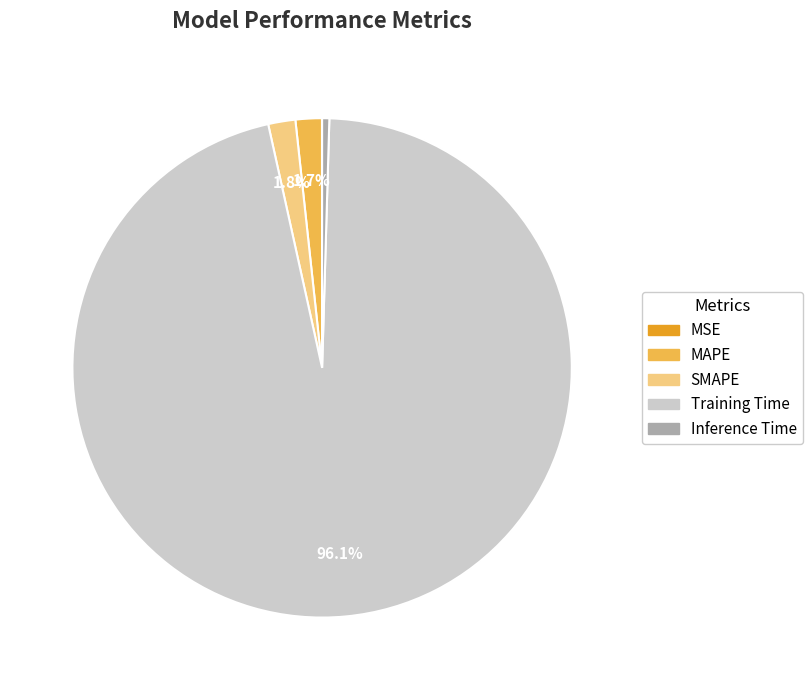

The Inference Time slice represents 0% of the pie. True or false?

True